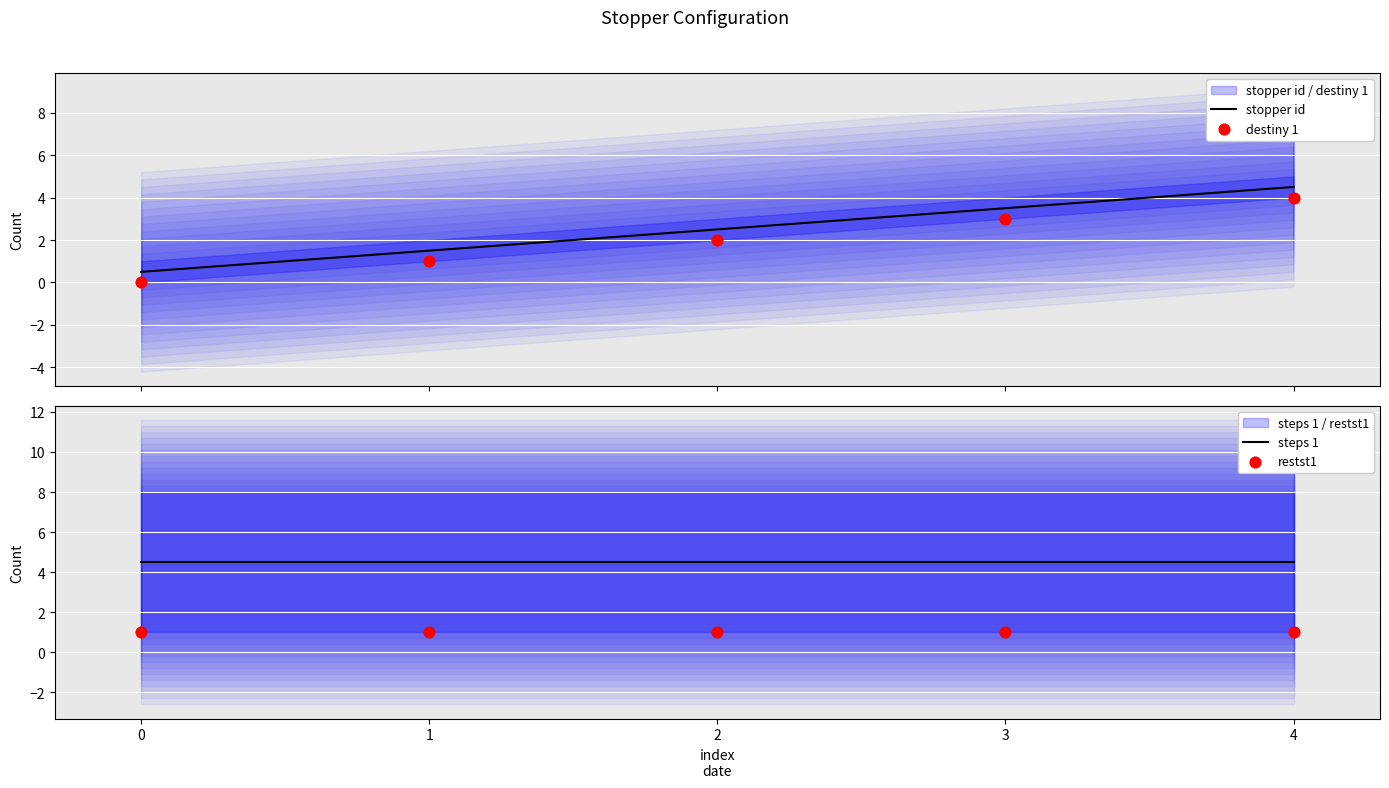

At which category is the sum across all series the highest?

4